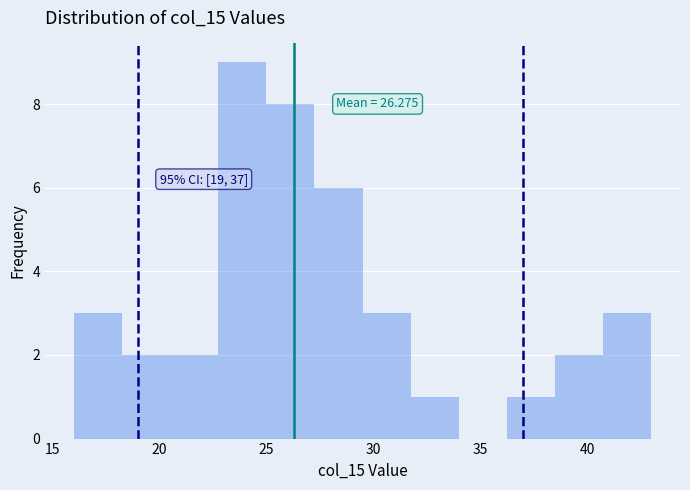

Over which range of the x-axis is the bar tallest?

22.75 to 25.00